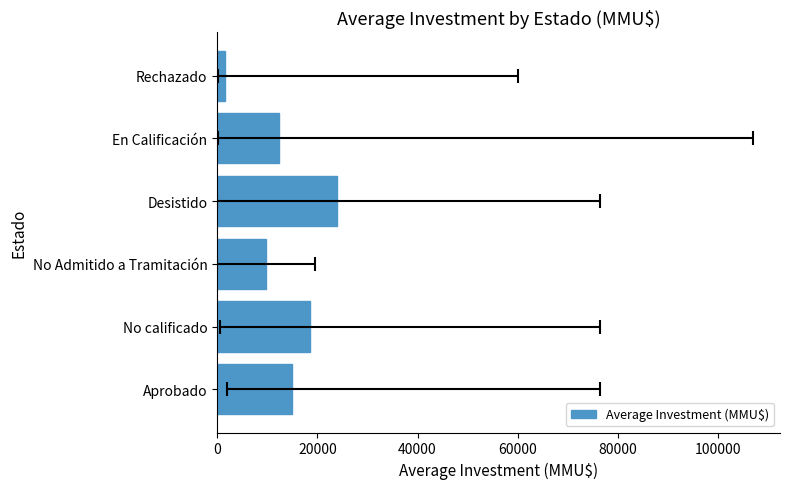

What is the sum of all values?

80992.6